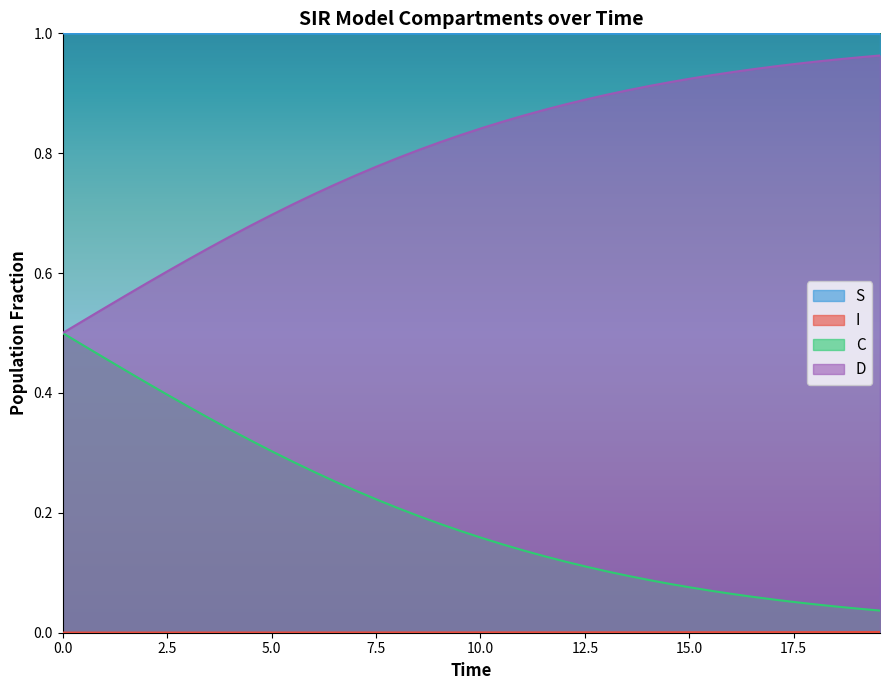

True or false: S and C cross at least once.

False